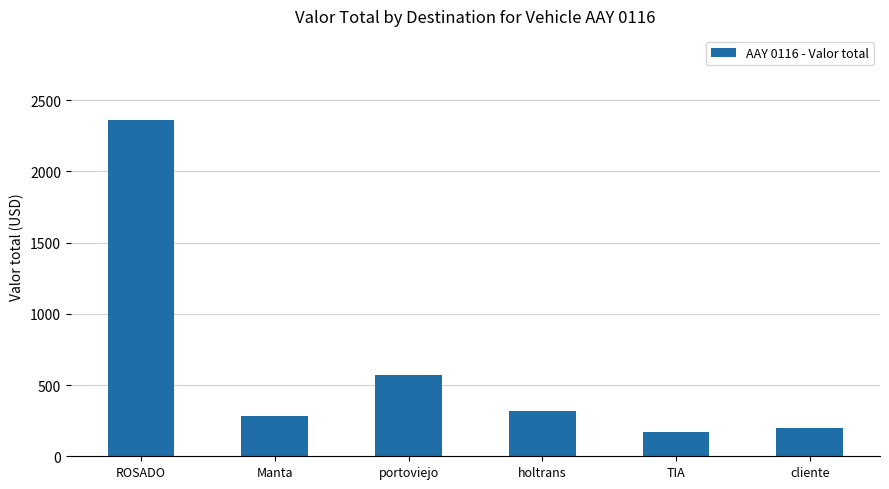

Rank the categories by value from highest to lowest.

ROSADO, portoviejo, holtrans, Manta, cliente, TIA